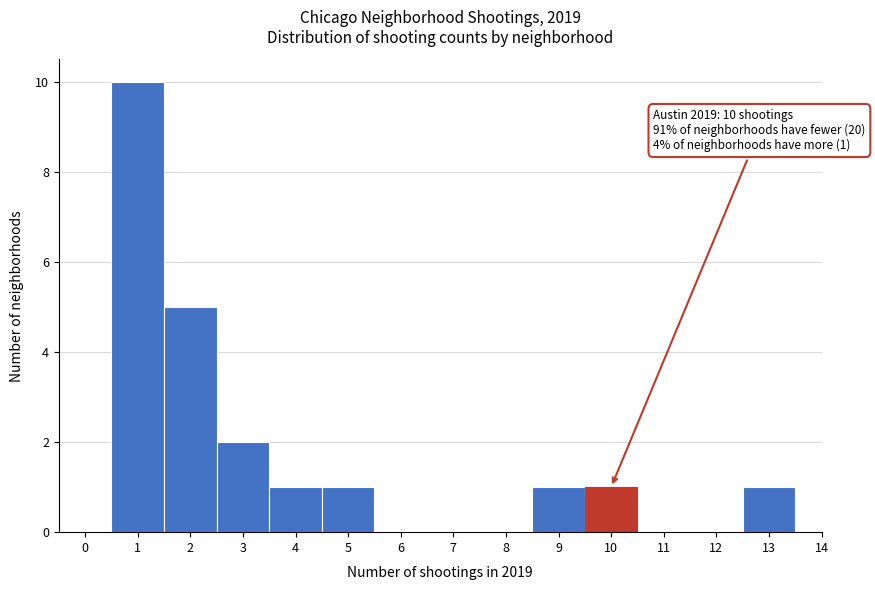

Over which range of the x-axis is the bar tallest?

0.5 to 1.5